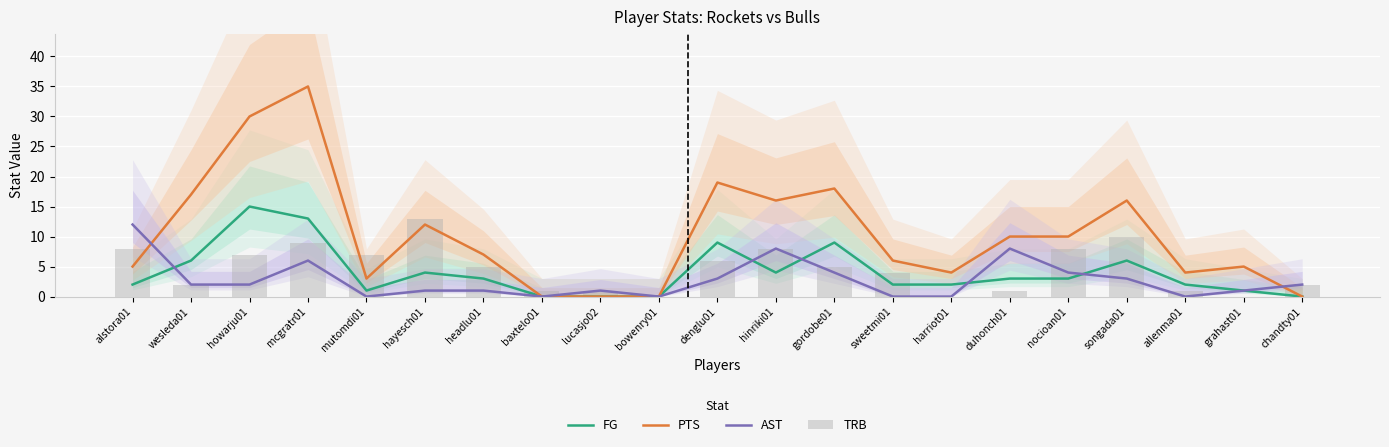

How many categories are shown in the chart?

21